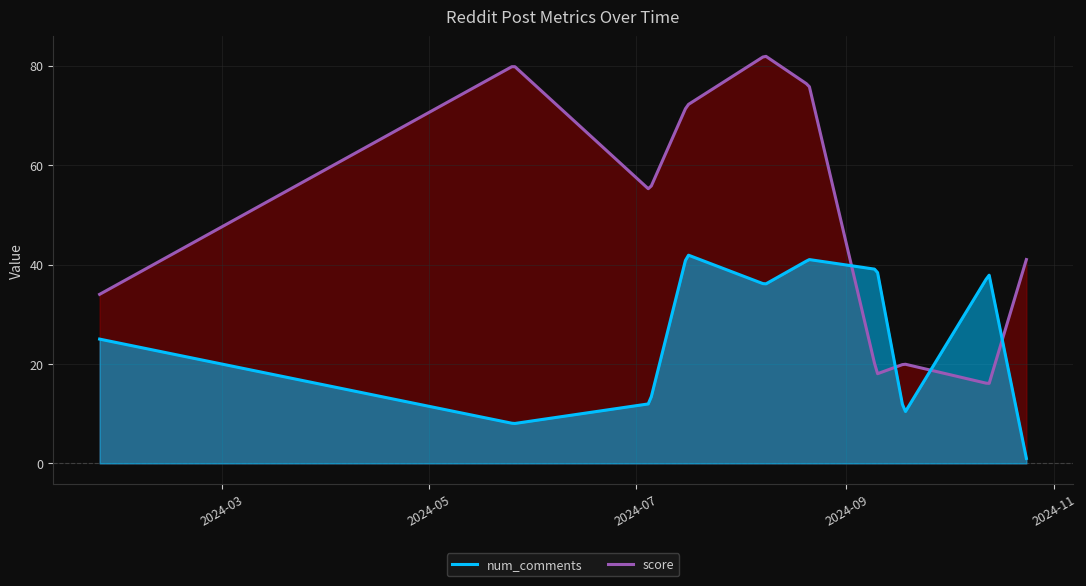

Between 2024-10-24 and 2024-07-05, which is larger?

2024-07-05